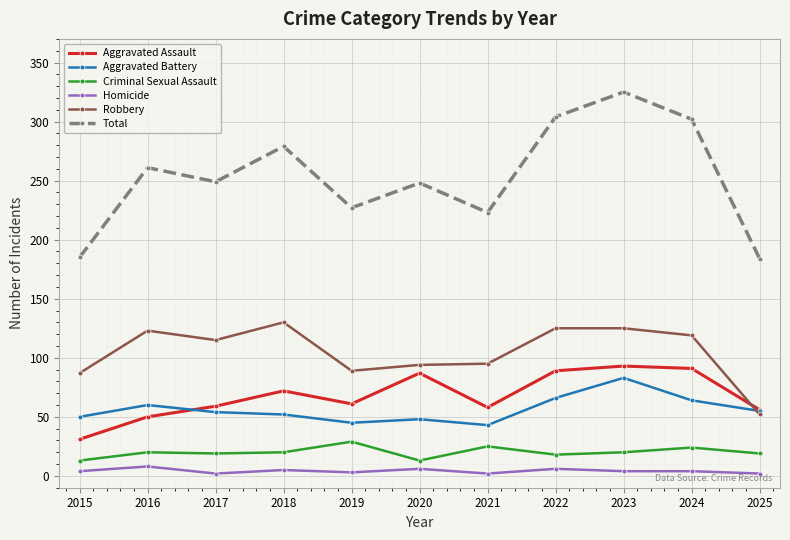

Does the chart have visible grid lines?

Yes